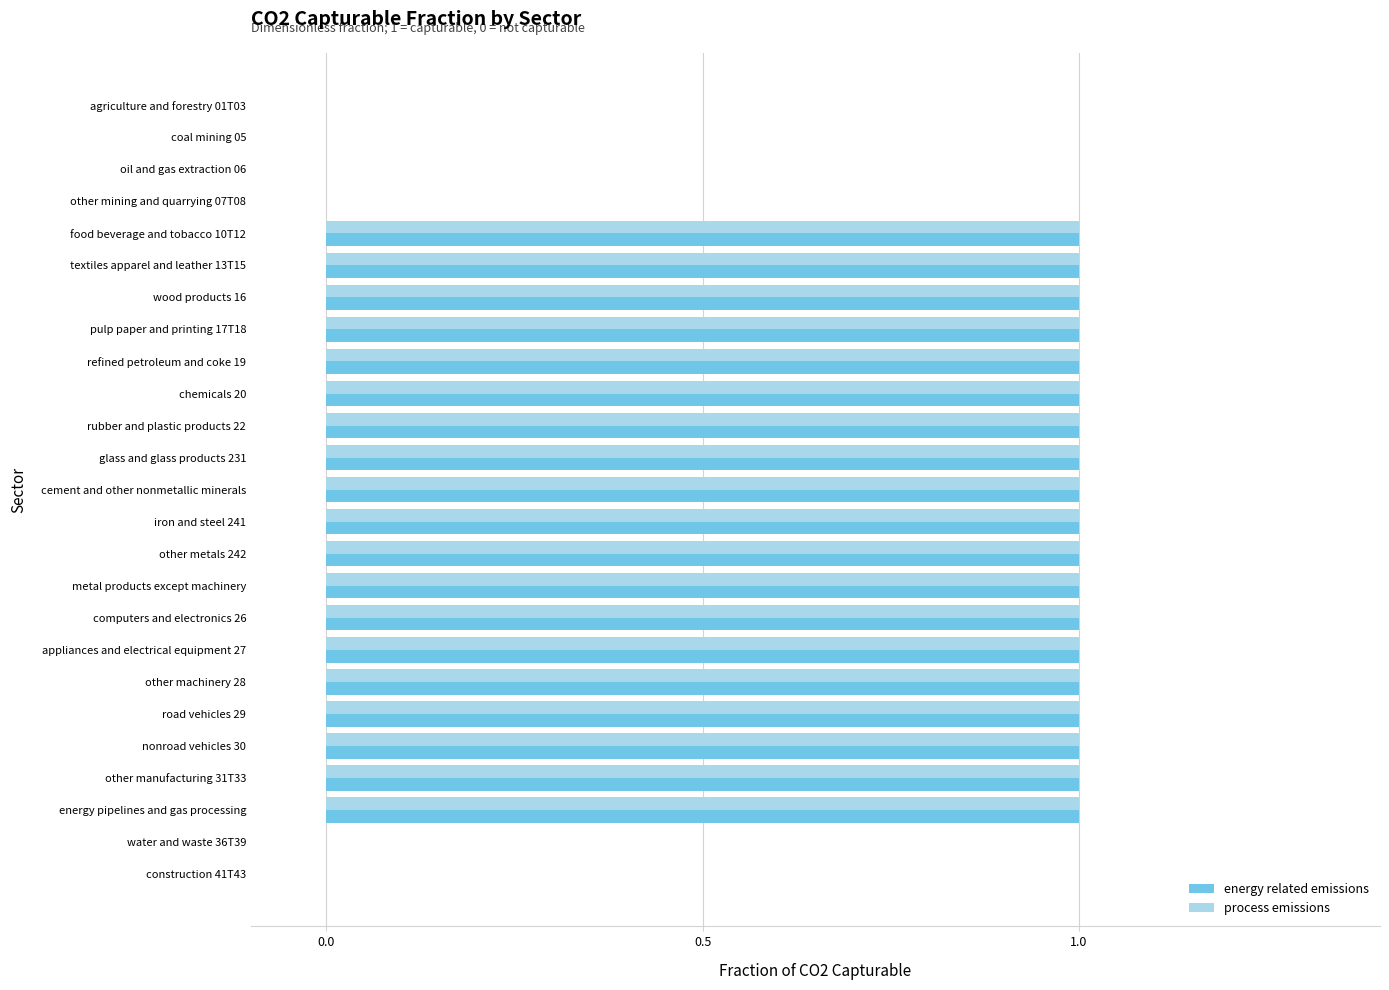

What is the sum of all process emissions values?

19